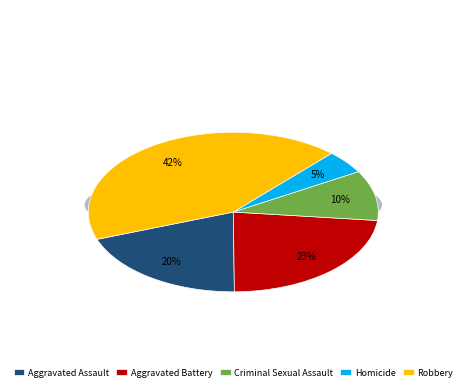

Is it true that Aggravated Assault is 20% of the pie?

True